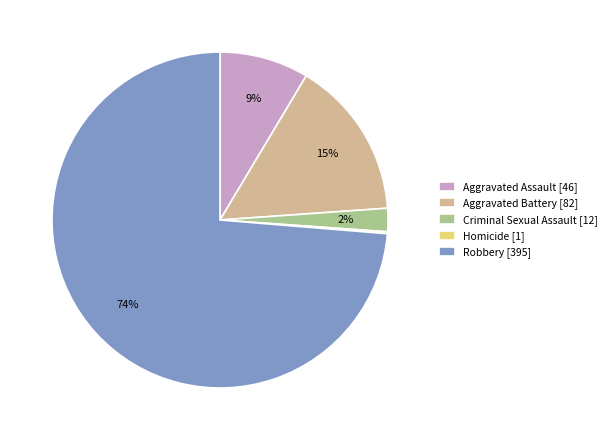

To the nearest percent, what is the average slice percentage?

20%